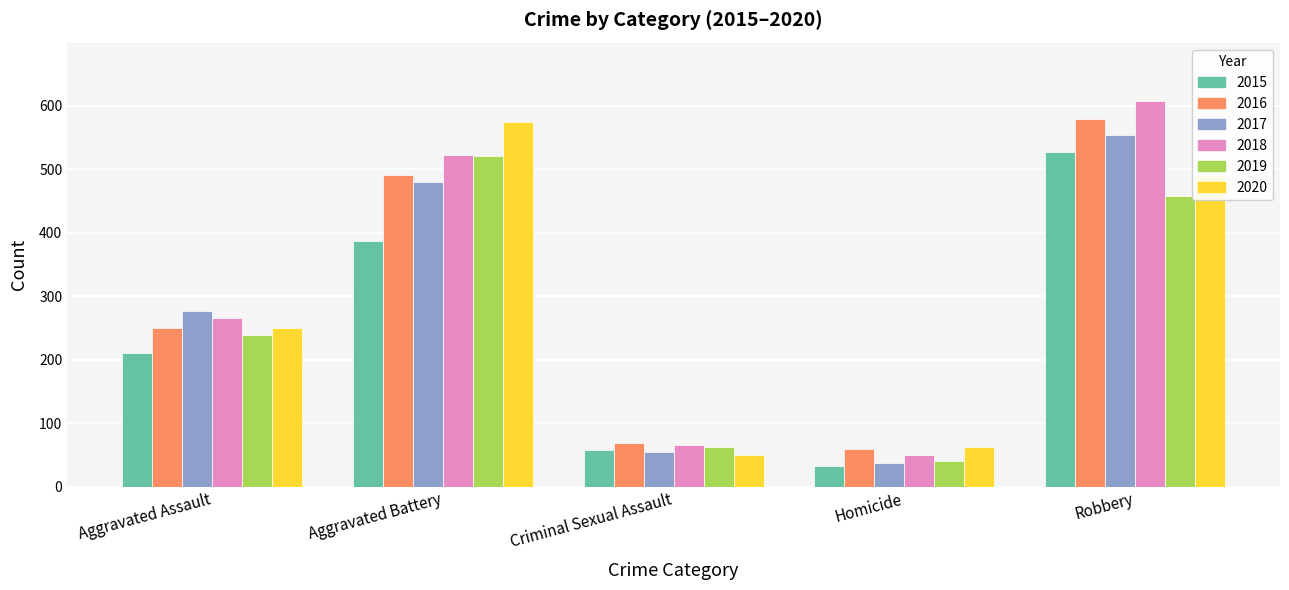

What is the value of the 2017 bar at the 1st from the left?

276